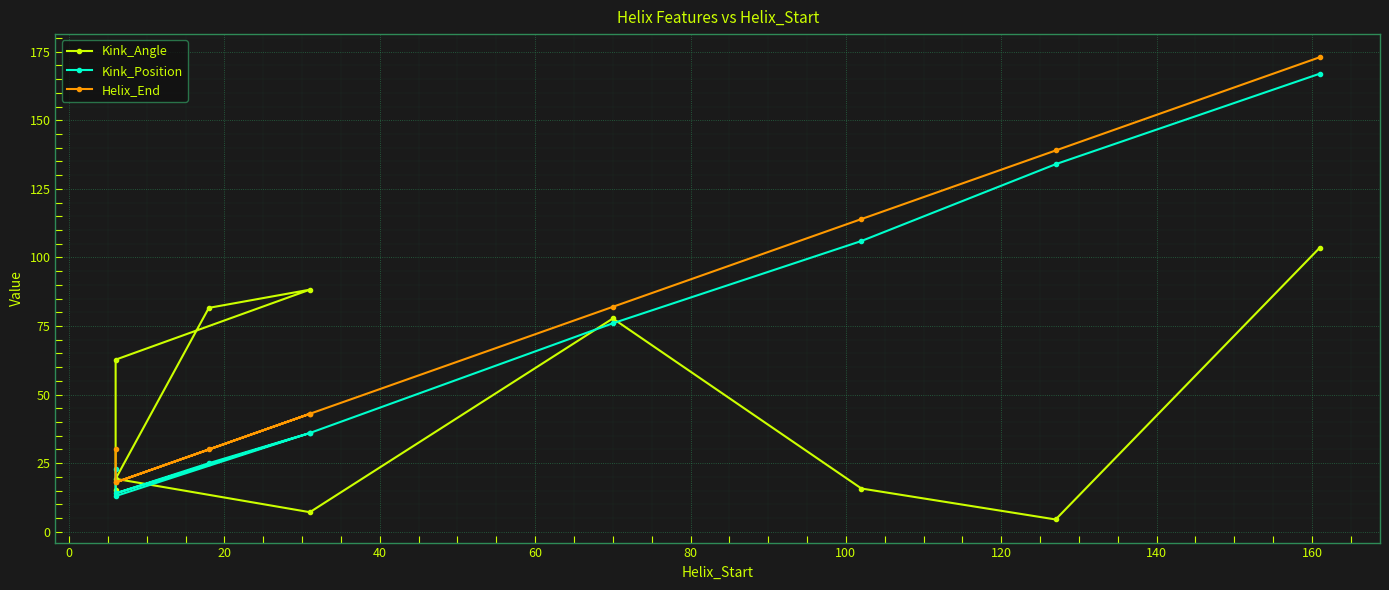

What is the label of the 1st point from the right?

160